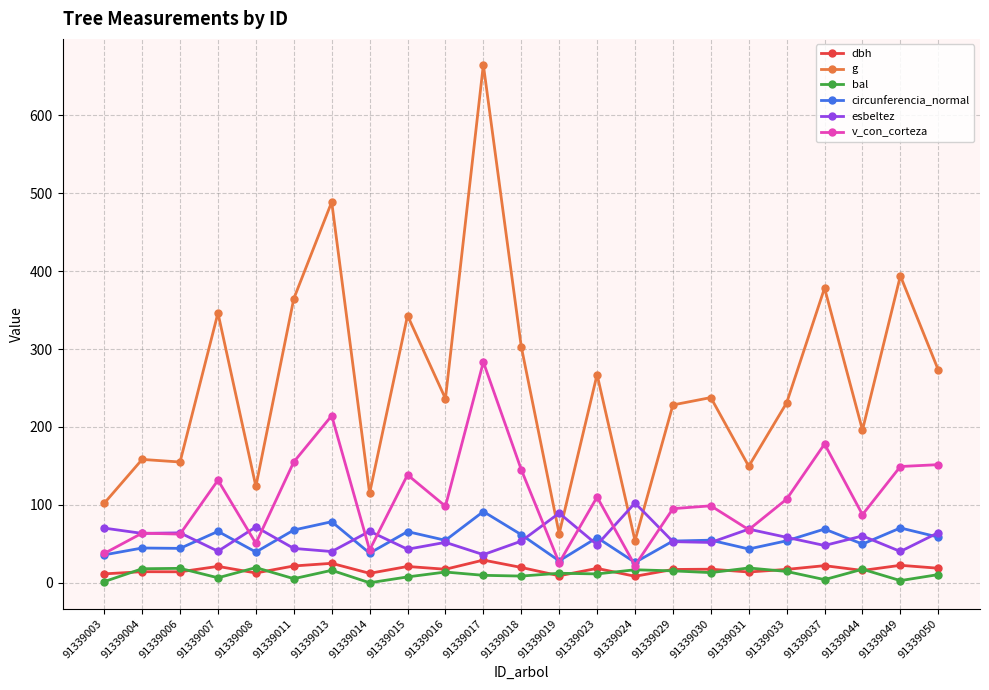

What is the value of the circunferencia_normal point at the 11th from the left?

91.4